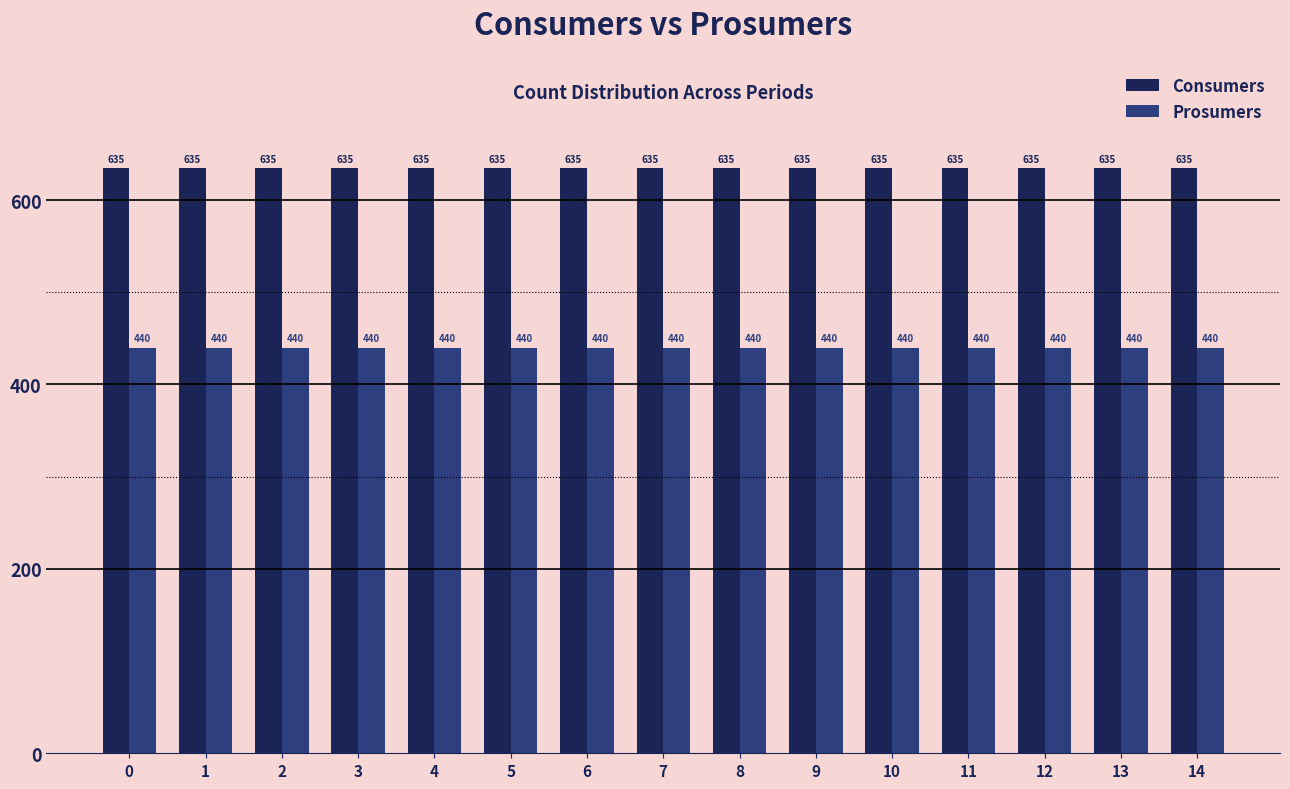

What is the value of the Consumers bar at the 7th from the left?

635